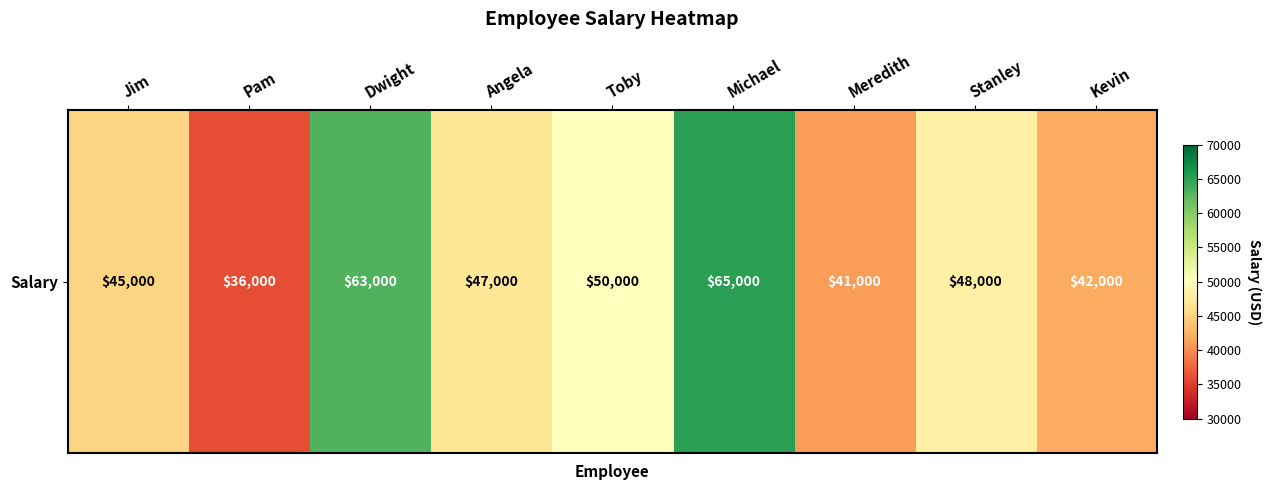

Between Stanley and Kevin, which is larger?

Stanley